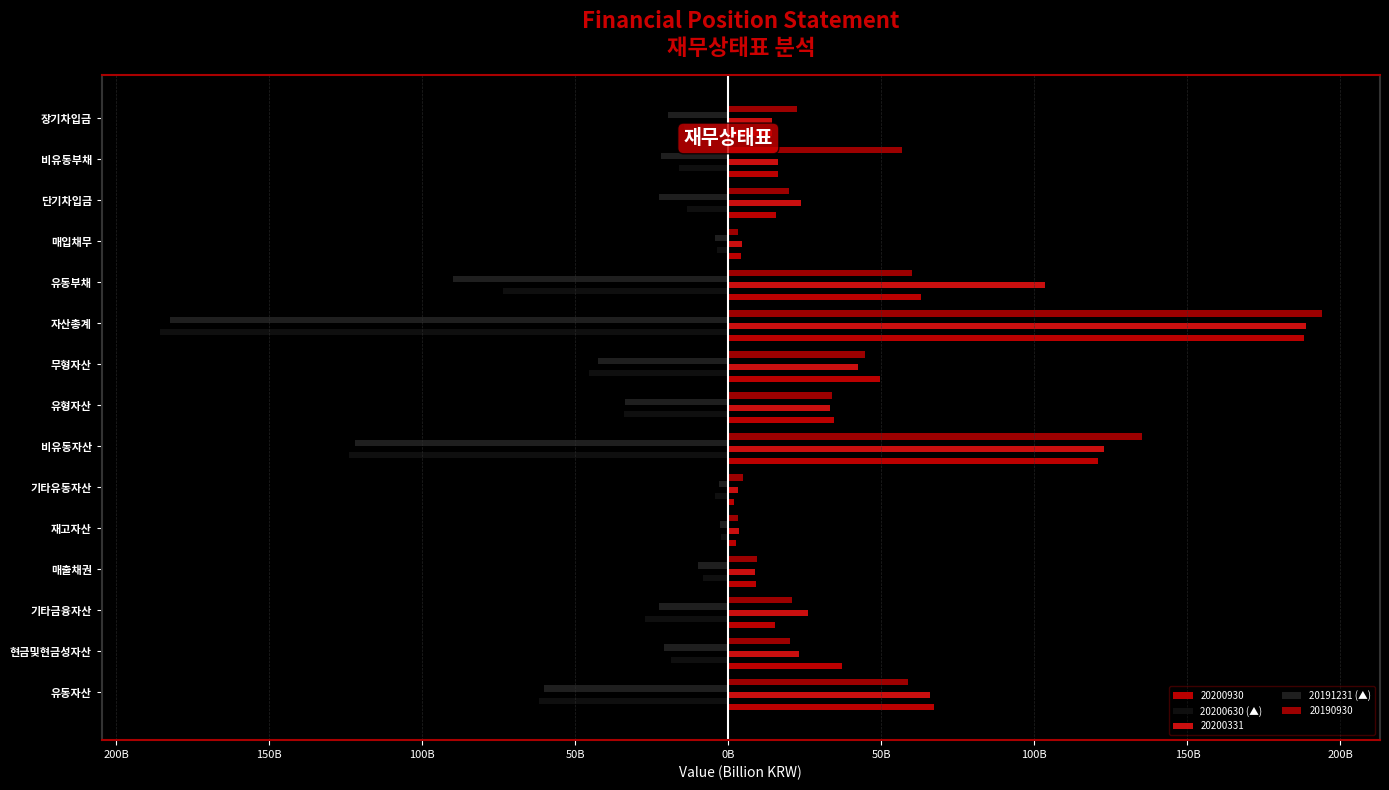

What is the average value of the 20200630 (▲) series?

-42.2